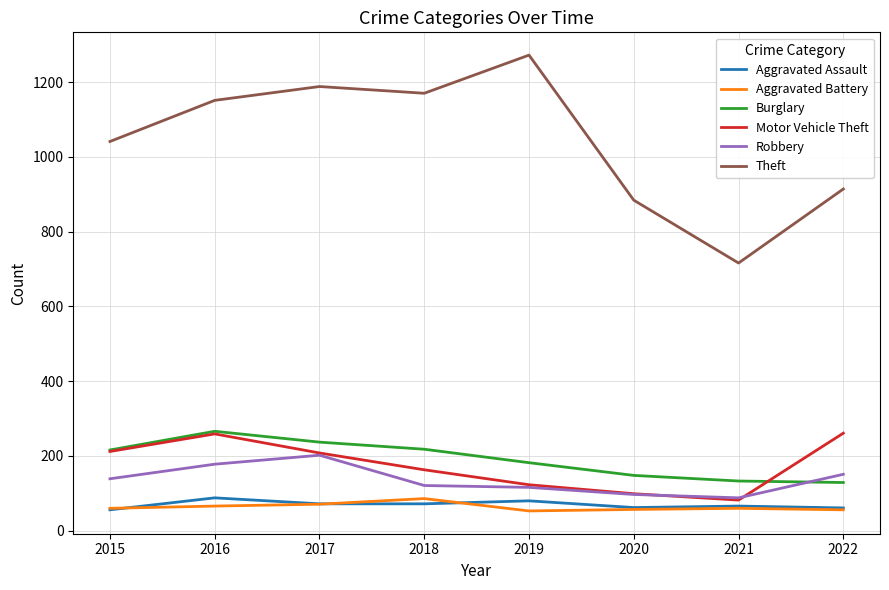

How many interior local valleys does the Theft series have?

2